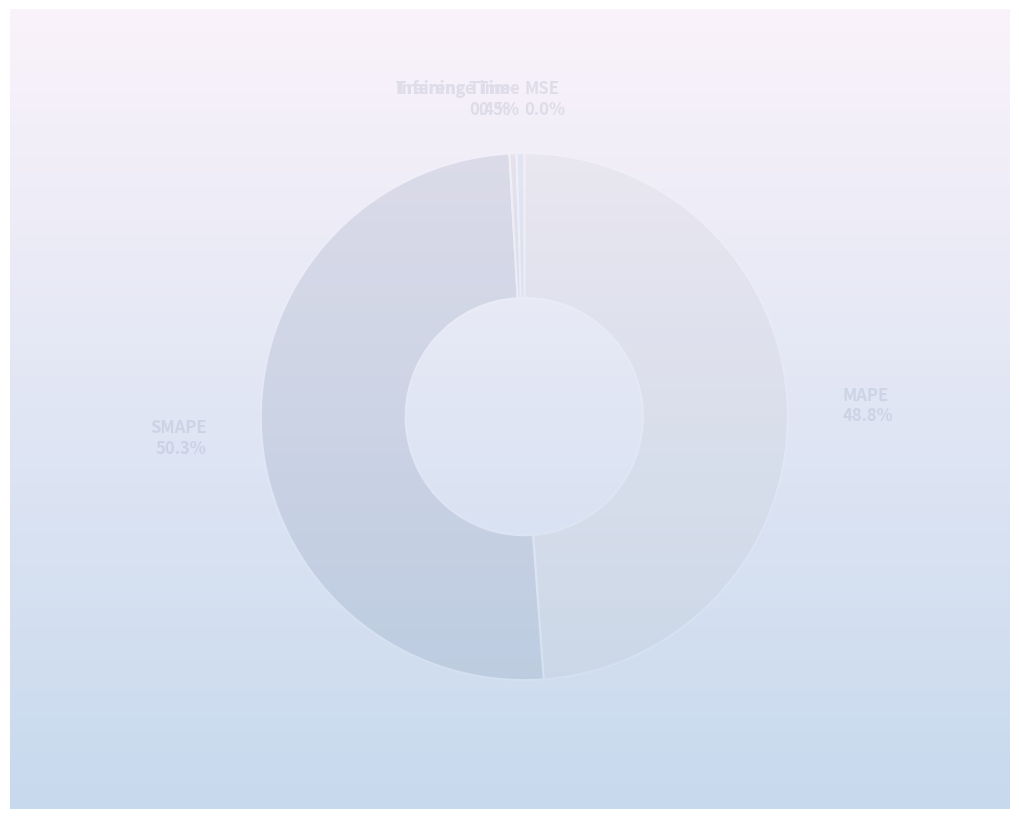

Between SMAPE and Inference Time, which is larger?

SMAPE